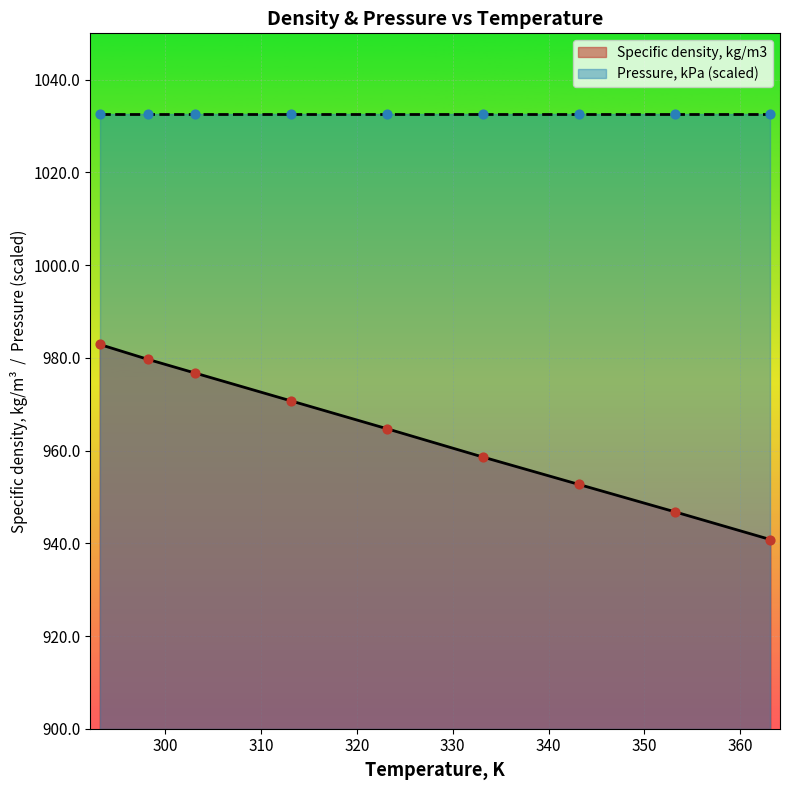

What is the change in value from 303.15 to 353.15?

-29.9